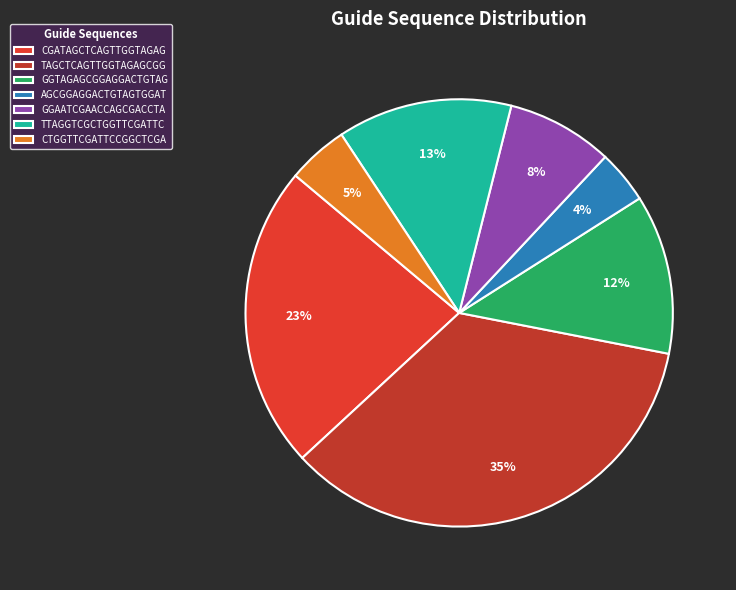

To the nearest percent, what portion does GGTAGAGCGGAGGACTGTAG represent?

12%